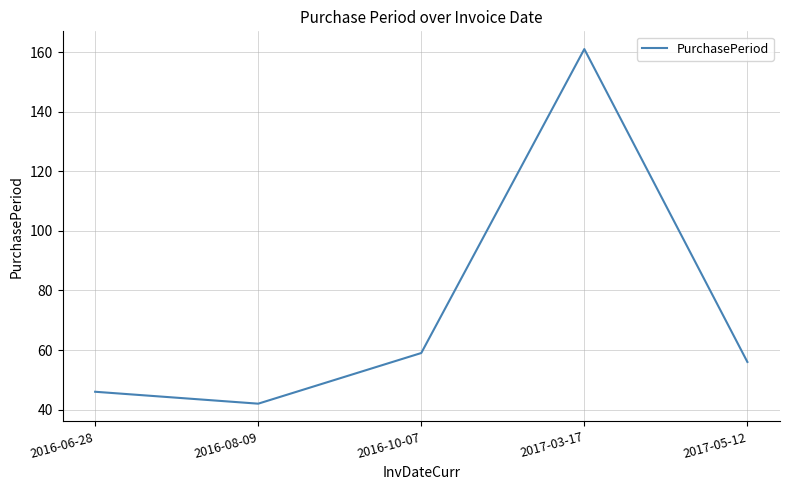

Where is the first local minimum?

2016-08-09